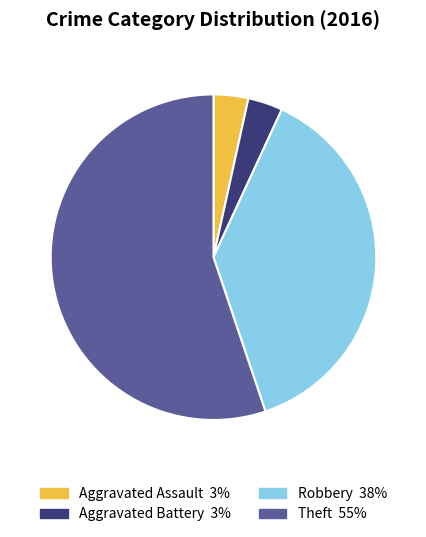

Is there any slice that represents more than half of the pie?

Yes